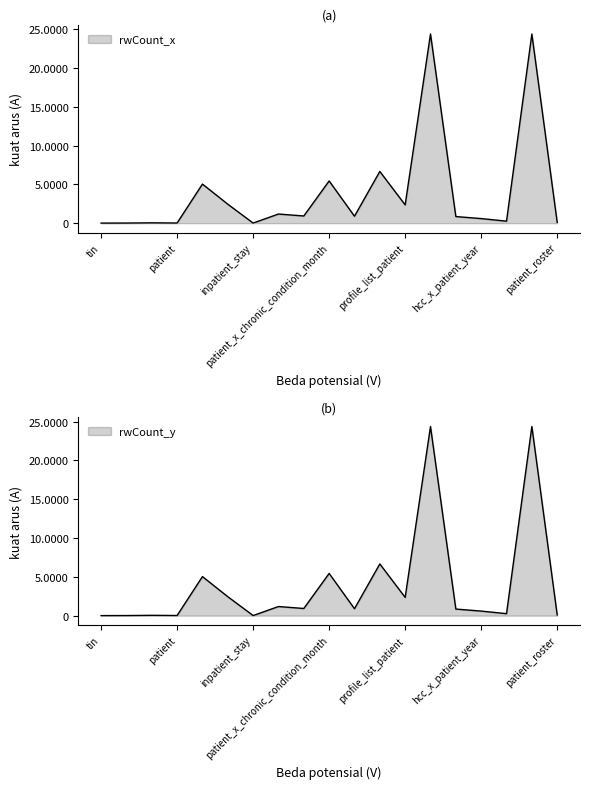

Count the number of data series in this chart.

2